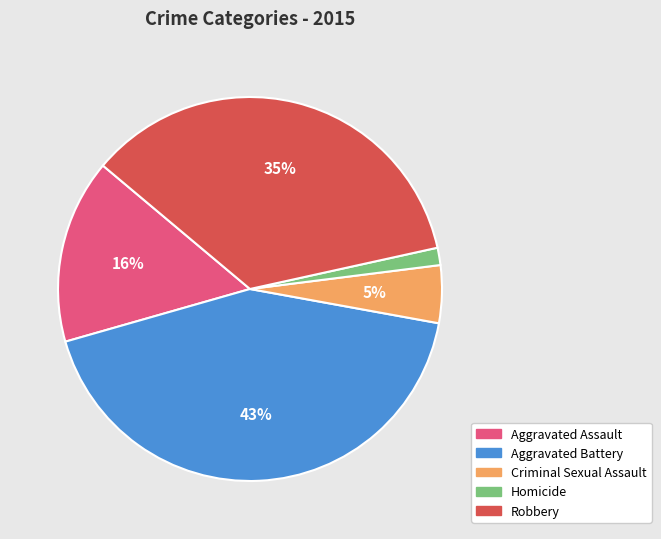

To the nearest percent, what is the average slice percentage?

20%